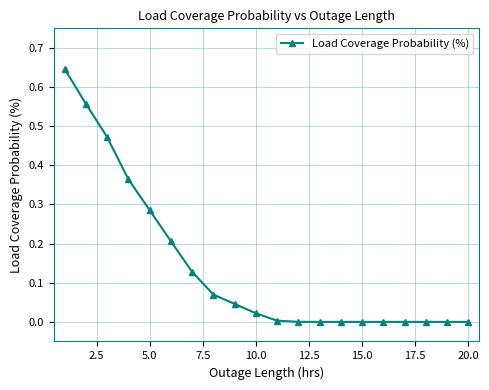

What is the sum of all values?

2.8